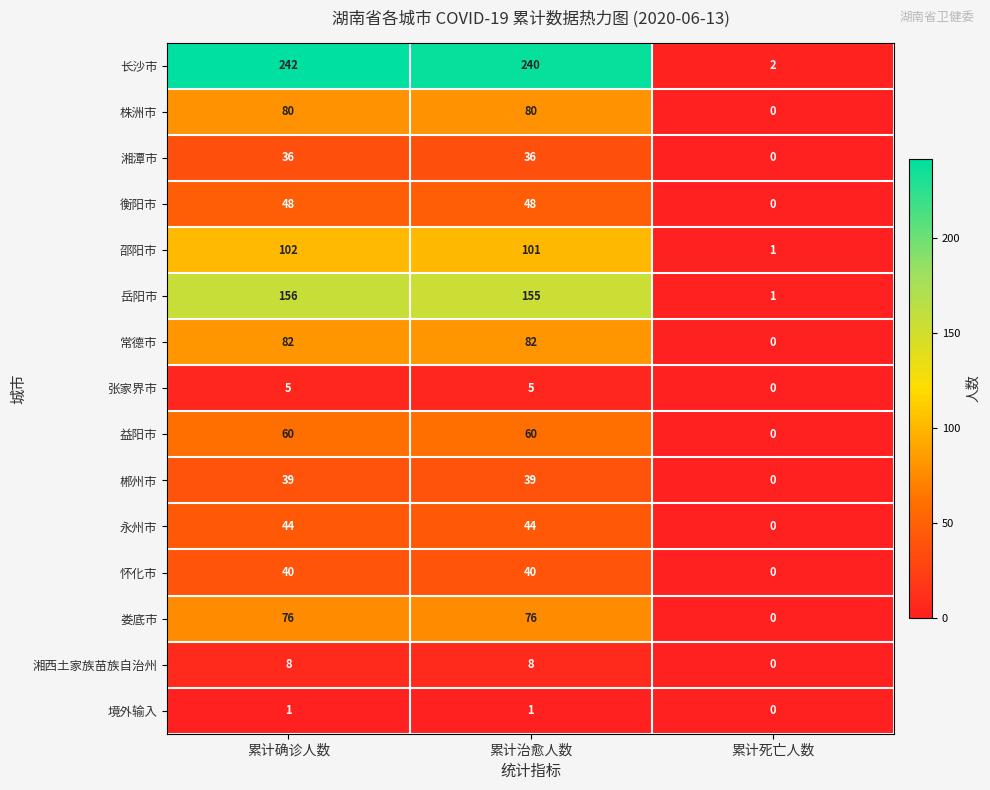

What is the difference between the maximum and minimum values in the 怀化市 series?

40